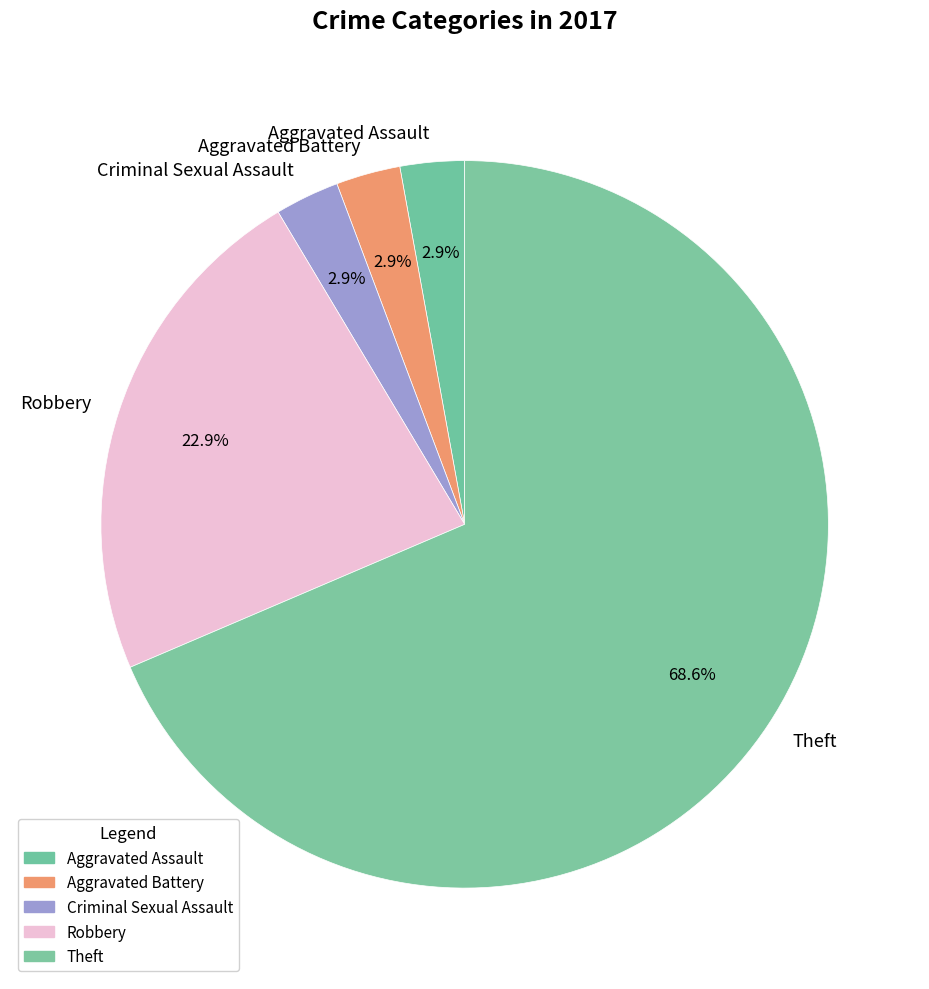

To the nearest percent, what percentage of the pie is Aggravated Assault?

3%